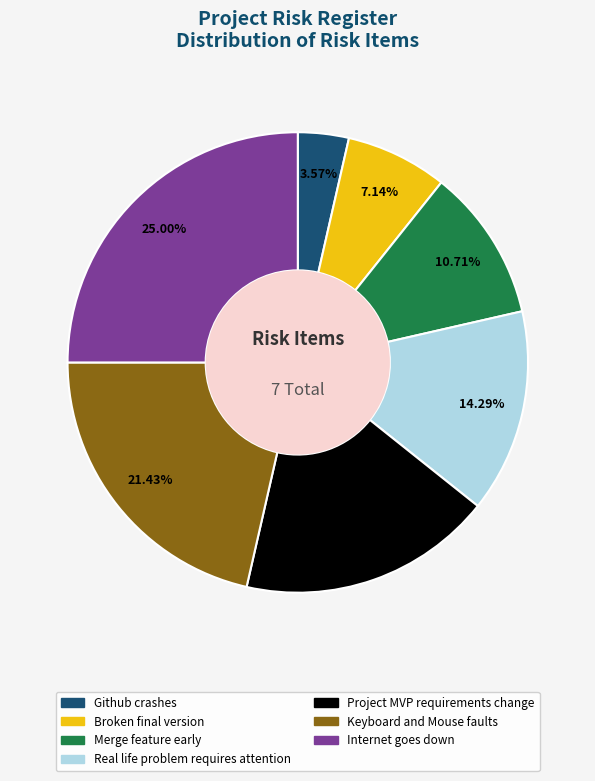

Is there a majority slice in this chart?

No